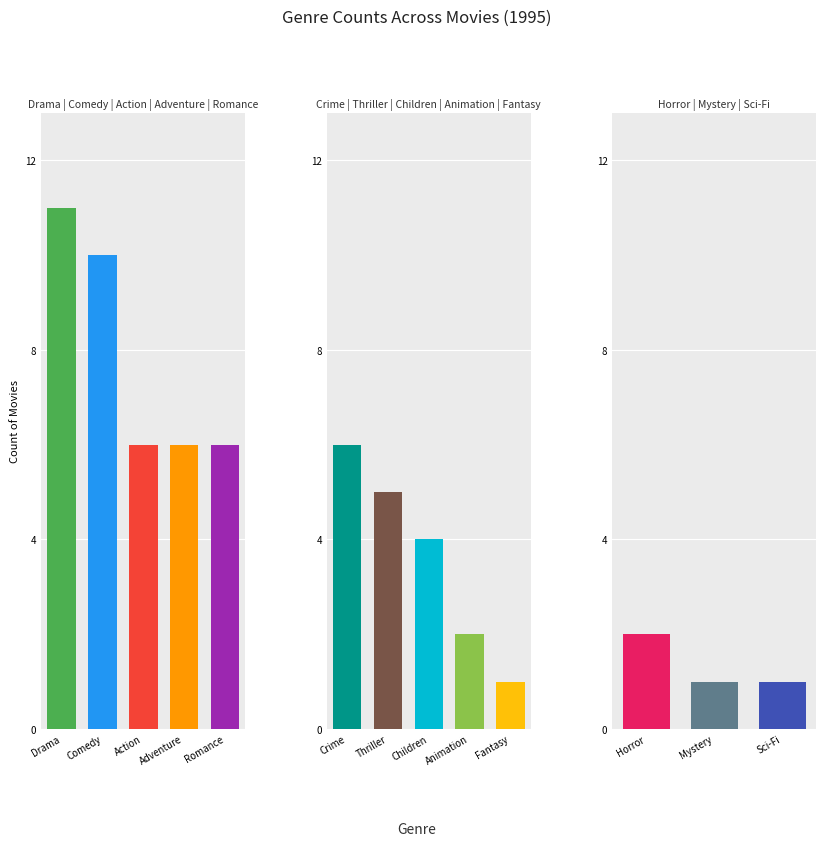

Reading left to right, extract all data points from this chart.

Drama=11	Comedy=10	Action=6	Adventure=6	Romance=6	Crime=6	Thriller=5	Children=4	Animation=2	Fantasy=1	Horror=2	Mystery=1	Sci-Fi=1